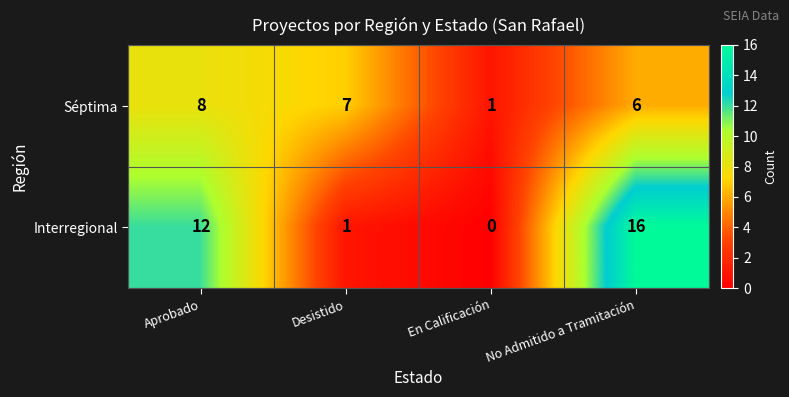

List the series in order of their overall mean, lowest first.

Séptima, Interregional